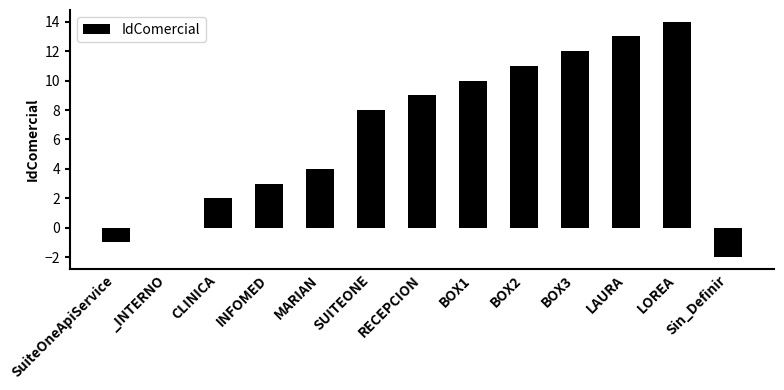

What is the sum of the values at MARIAN and RECEPCION?

13